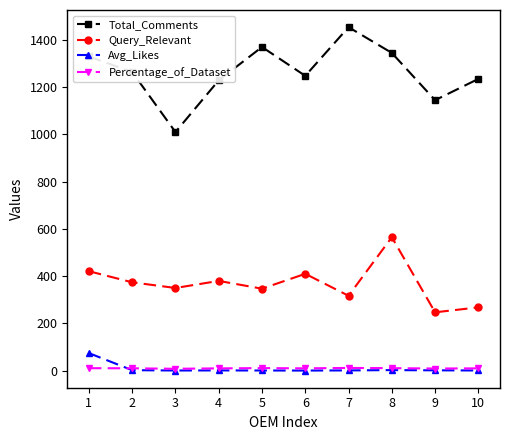

What is the maximum value shown in the chart?

1454.0